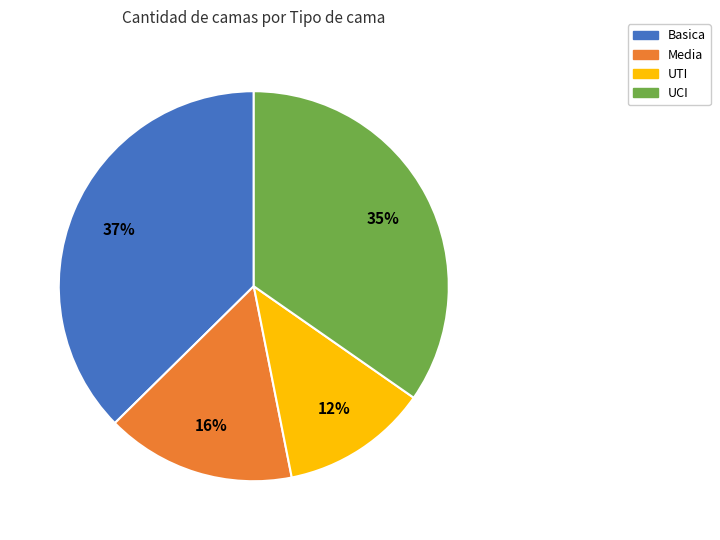

Does Media account for over 50% of the chart?

No